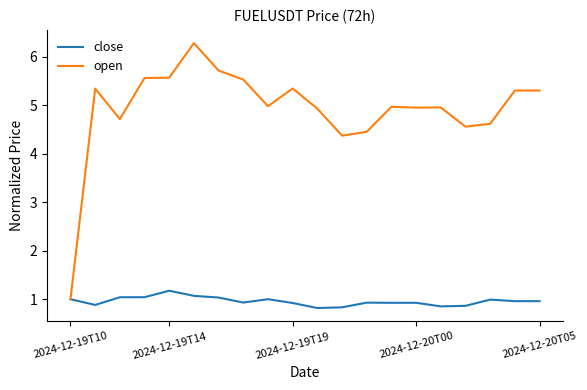

How many series are shown in this chart?

2